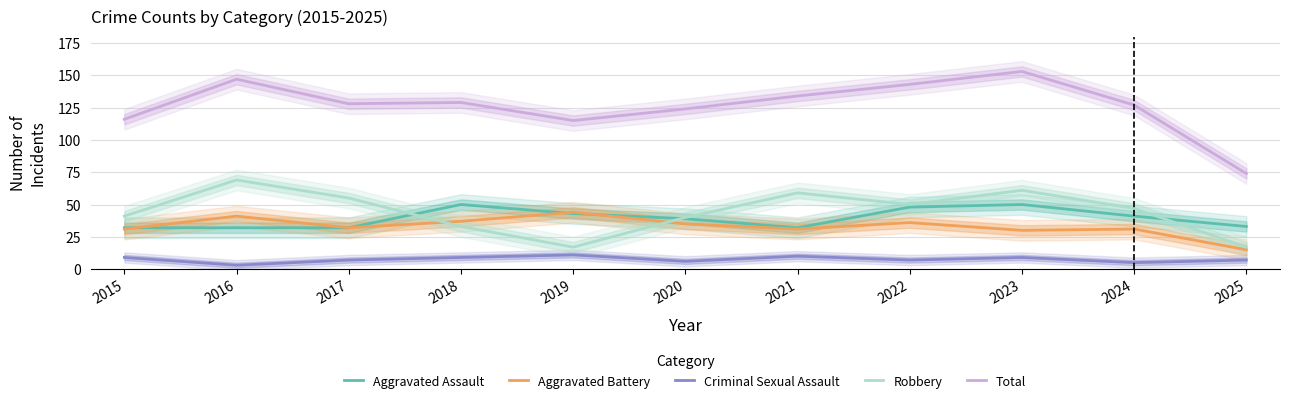

What is the minimum value for Aggravated Assault?

32